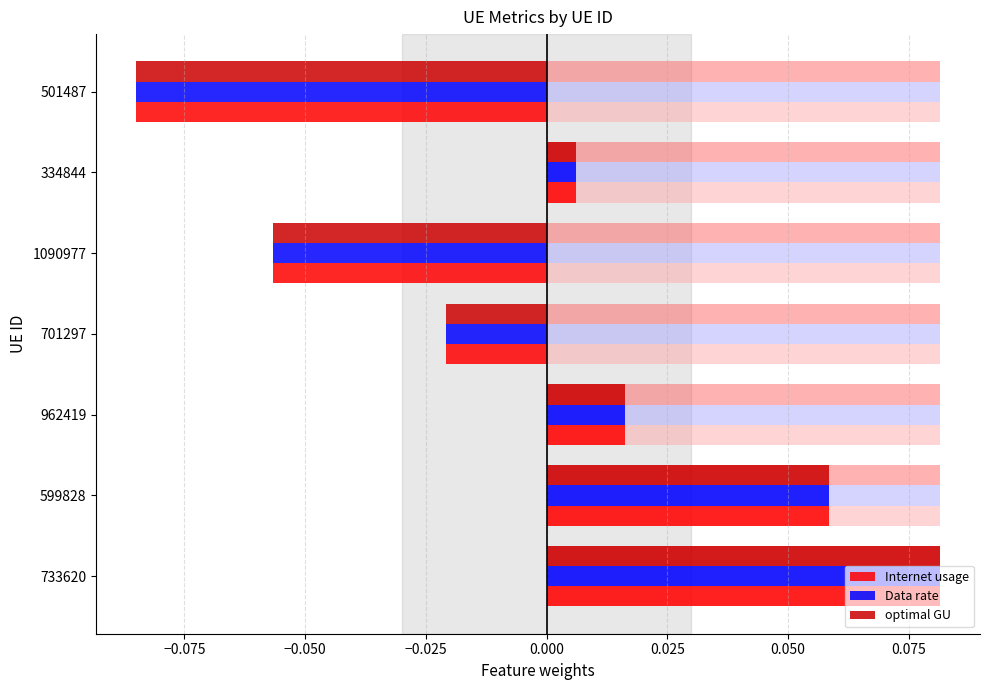

Count the number of categories in the chart.

7